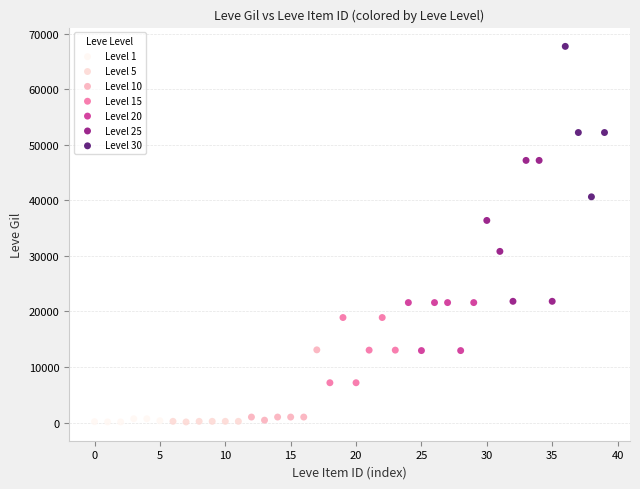

Which series has the largest Y range (max minus min)?

Level 30